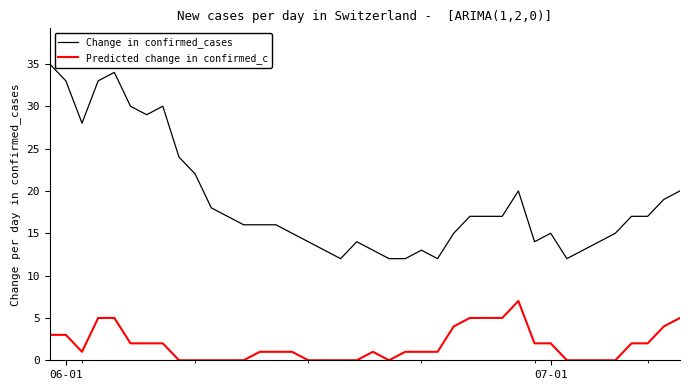

List the series in order of their peak value, highest first.

Change in confirmed_cases, Predicted change in confirmed_c